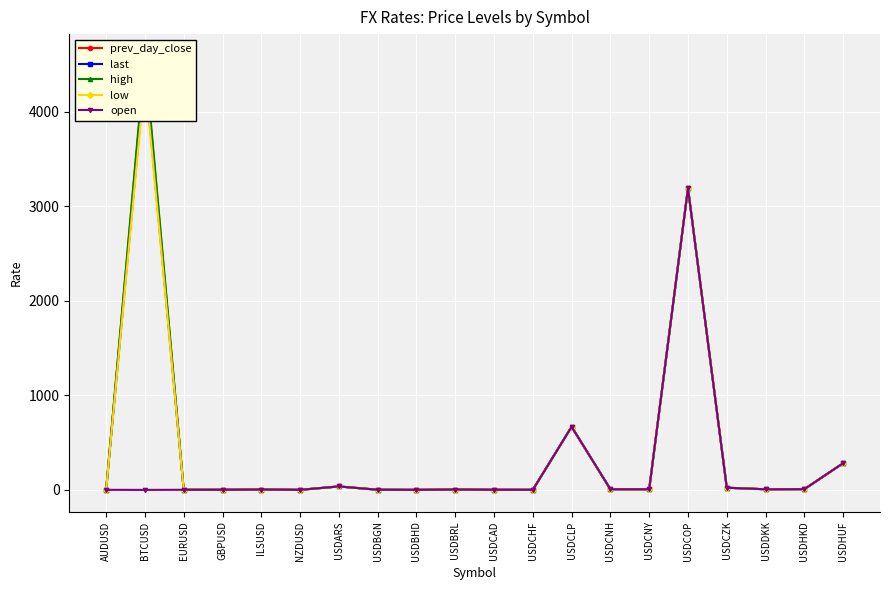

Is the value of last at USDCAD greater than the value of prev_day_close at USDCZK?

No